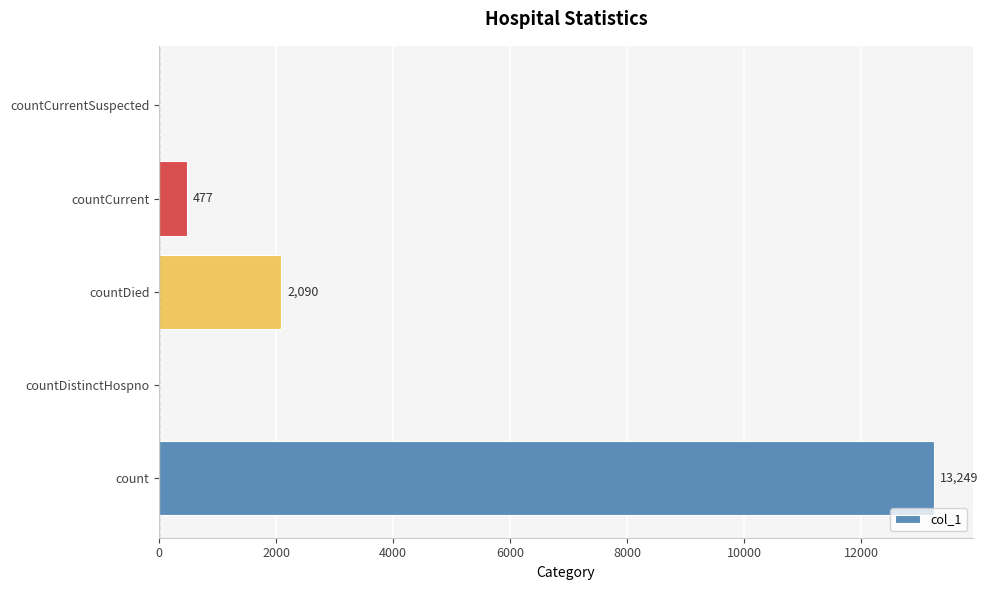

Reading bottom to top, what are all the values shown in this chart?

count=13249	countDistinctHospno=0	countDied=2090	countCurrent=477	countCurrentSuspected=0